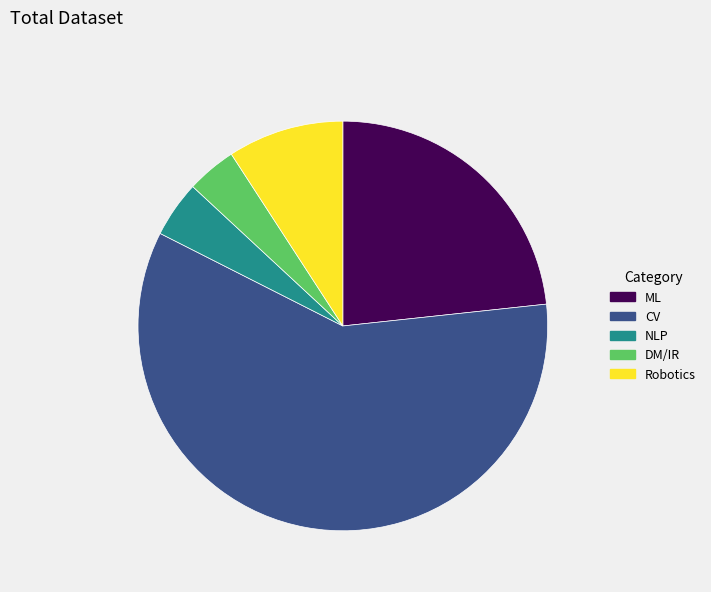

Is the sum of NLP and Robotics greater than half?

No